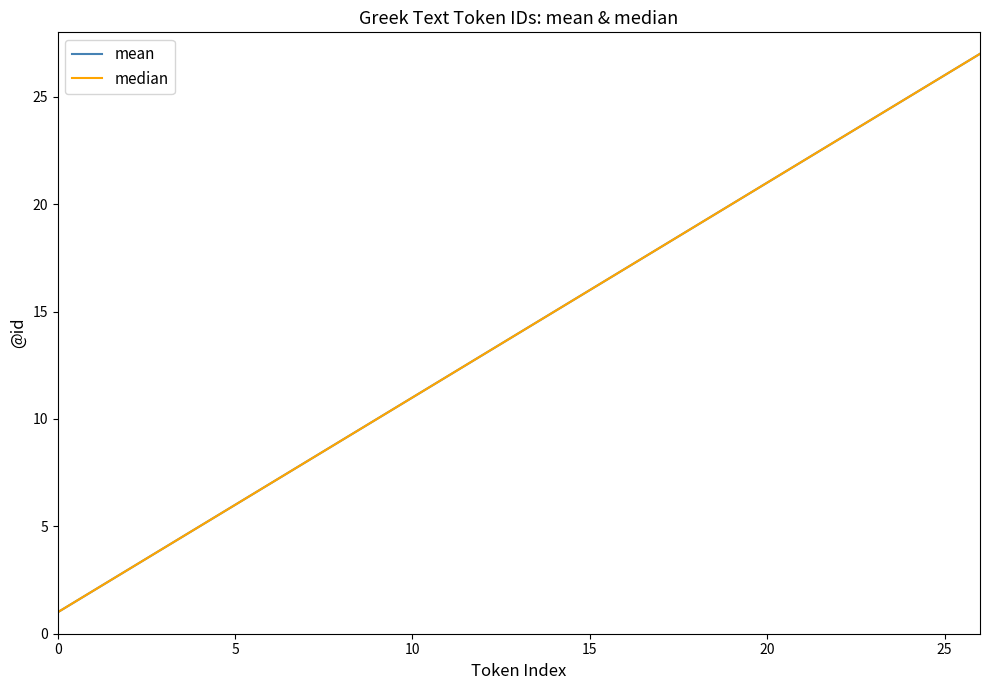

Which label corresponds to the largest value in the chart?

26